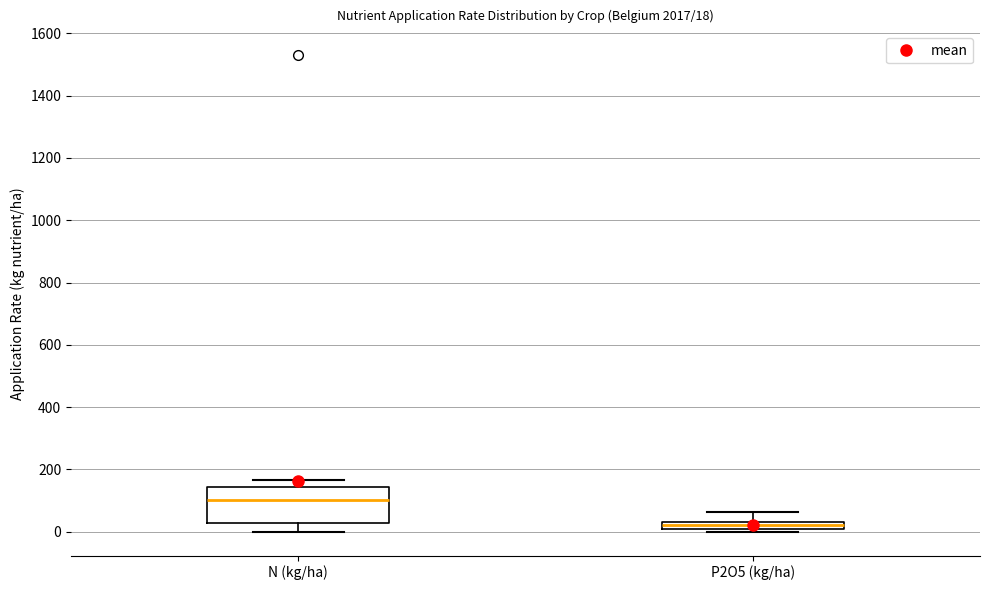

Which box is the tallest, from its lower edge to its upper edge?

N (kg/ha)